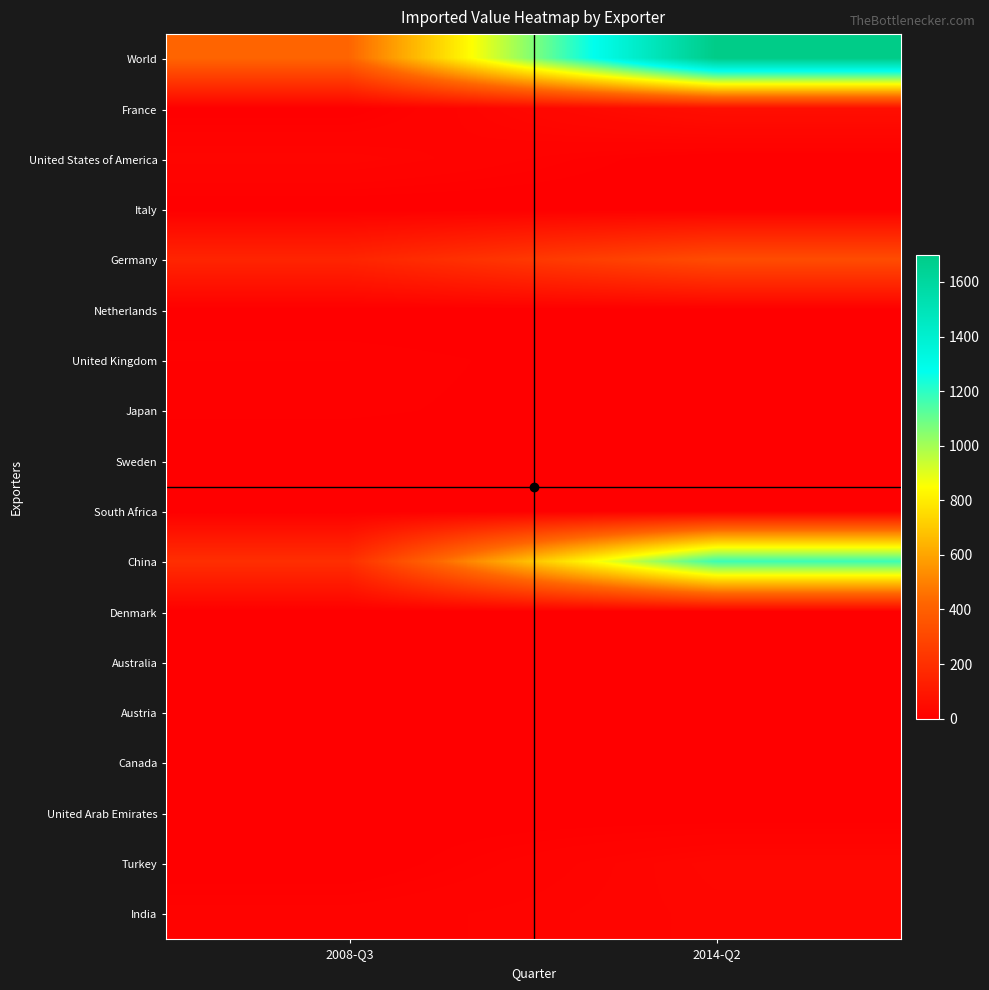

Which series has the widest spread of values?

World